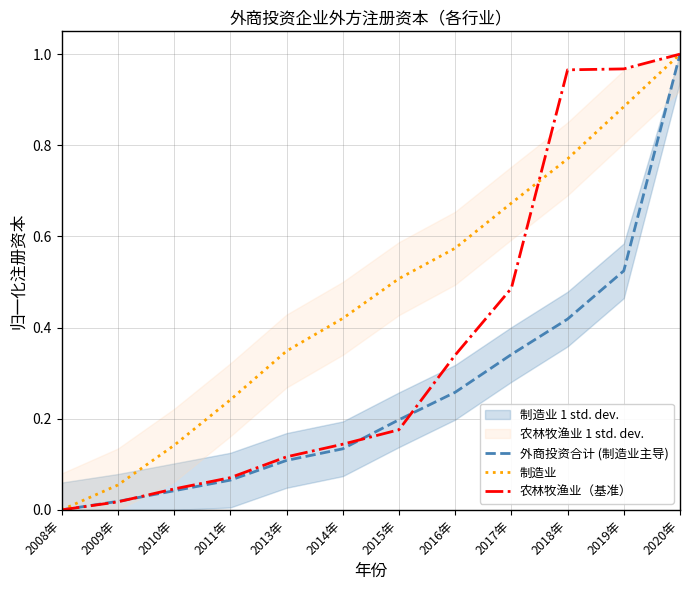

Which category has the lowest value in the 农林牧渔业（基准） series?

2008年